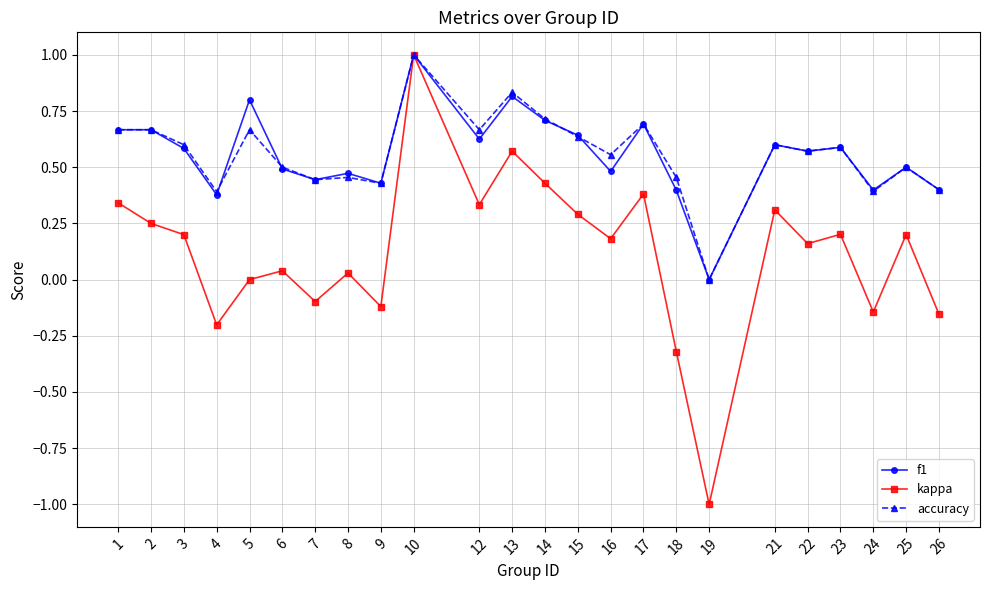

True or false: f1 has a value of 0.7 at 25.

False